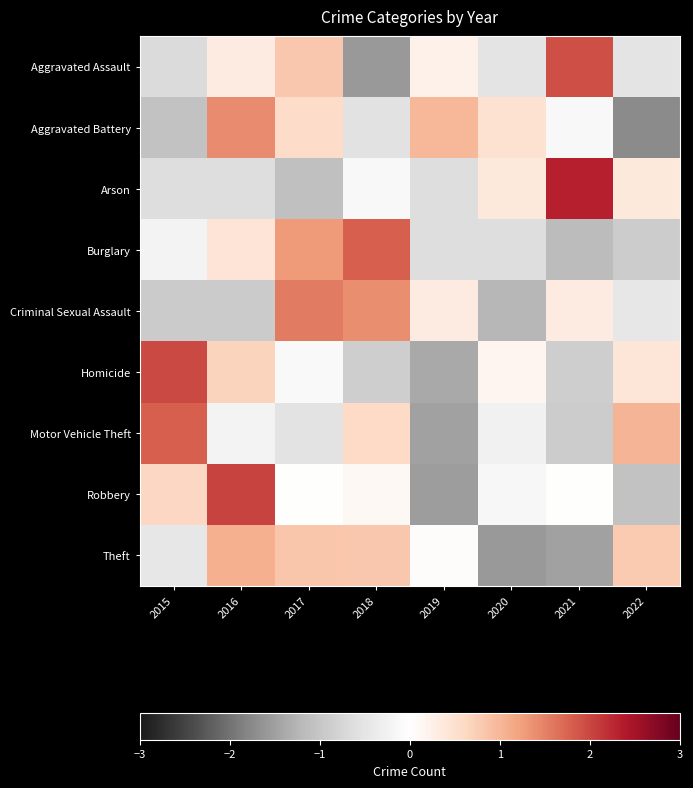

What is the spread (max minus min) of values at 2022?

2.8